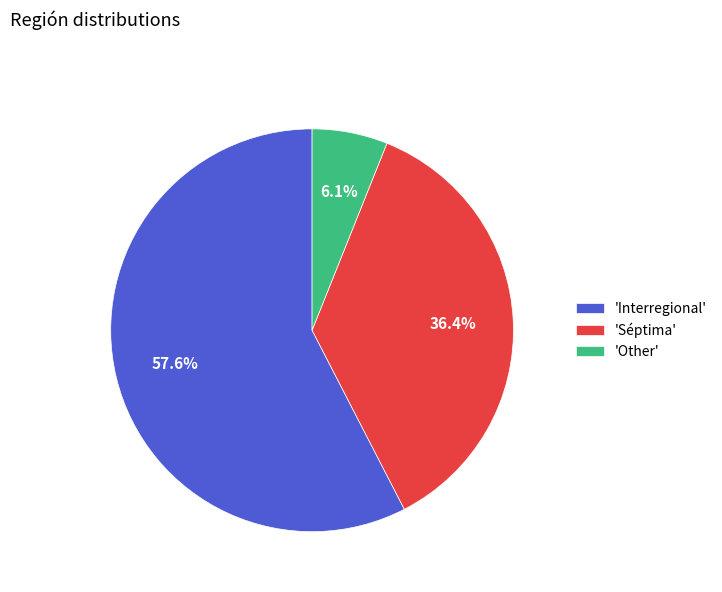

Rank the categories by value from highest to lowest.

'Interregional', 'Séptima', 'Other'